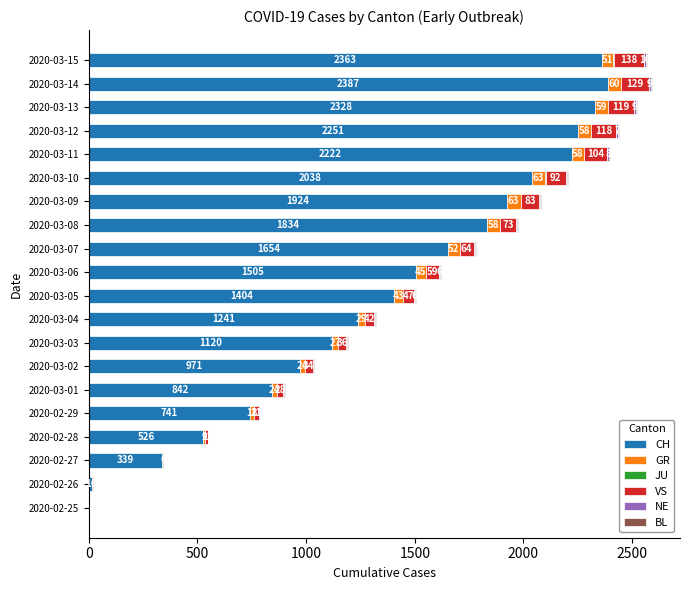

What is the total value across all series at 2020-03-12?

2440